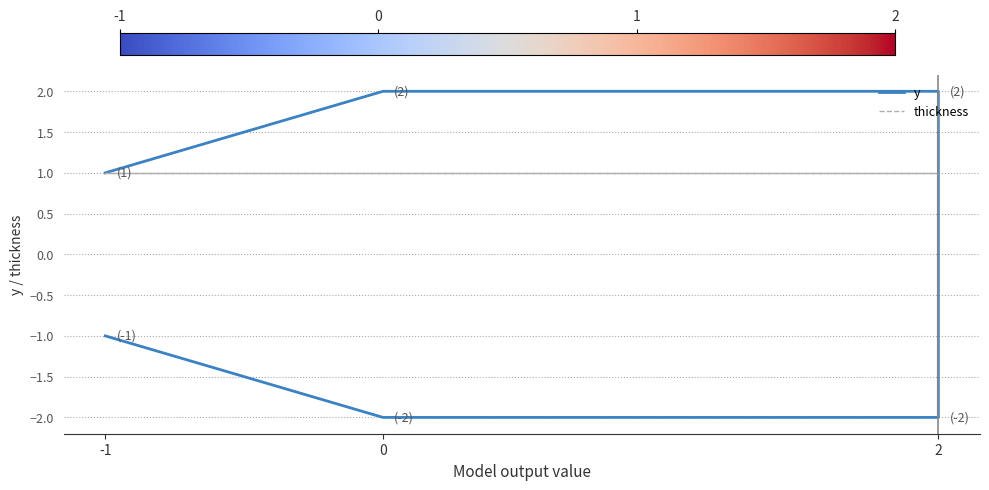

What is the sum of the values at 0 and -1?

-3